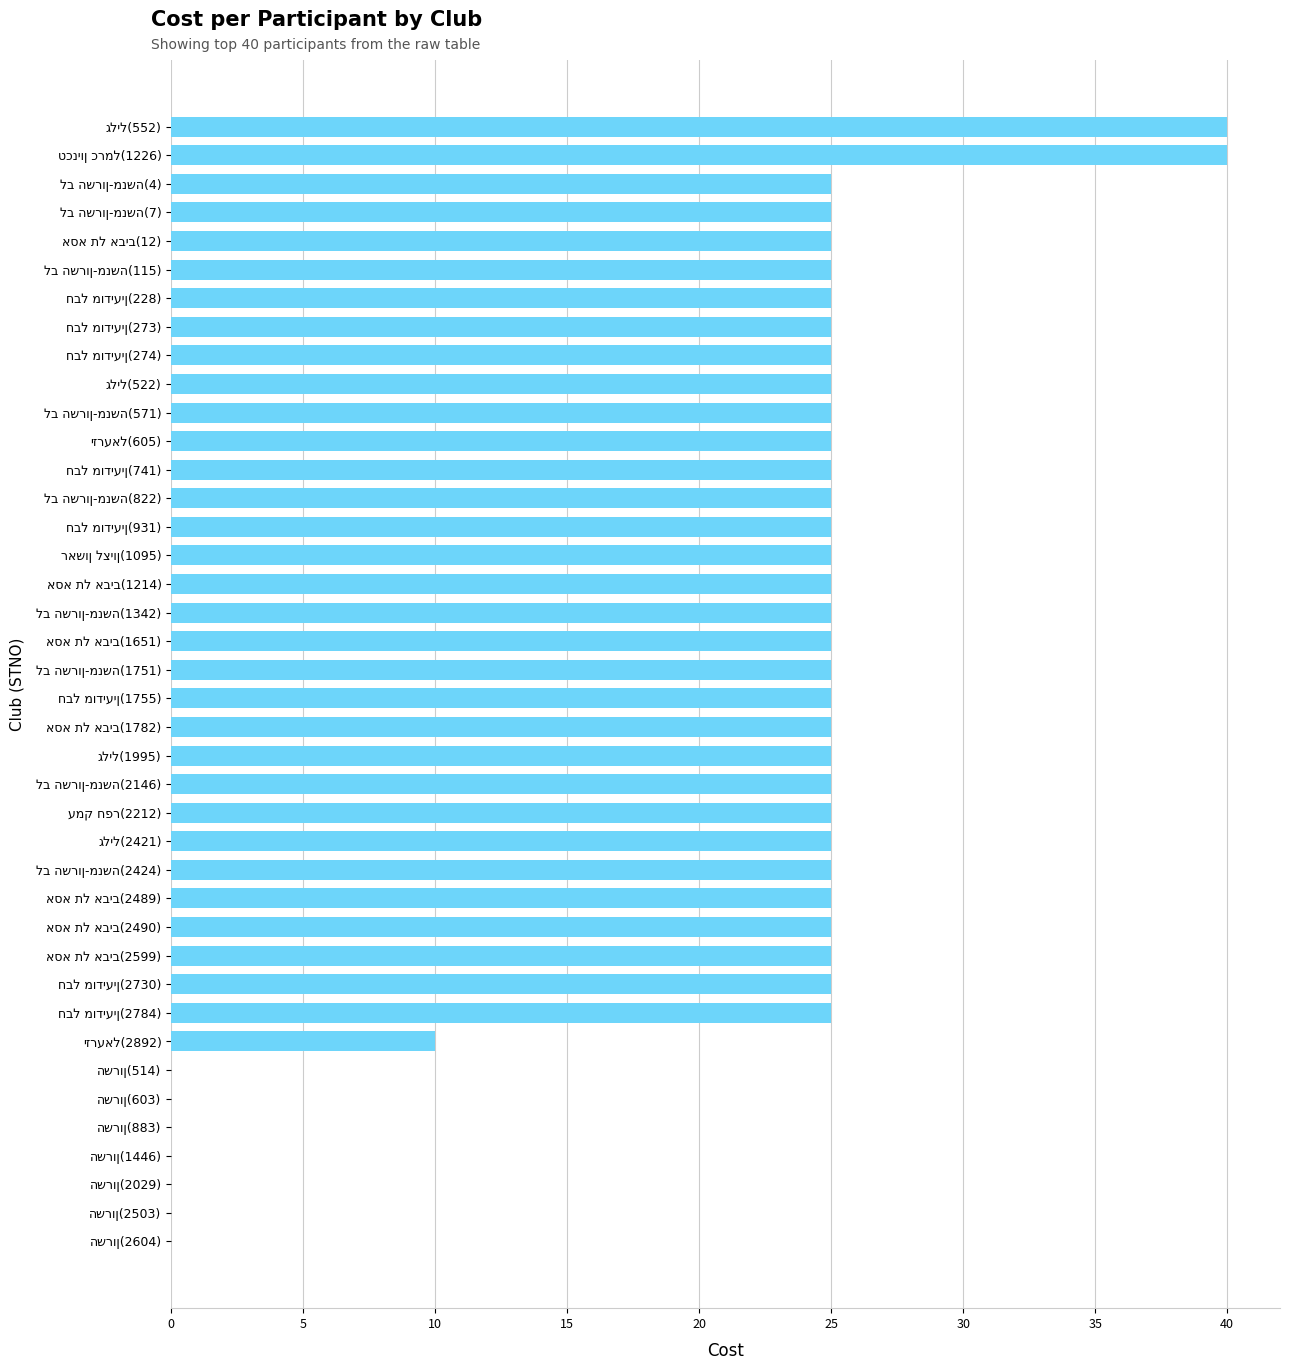

What is the sum of all values?

840